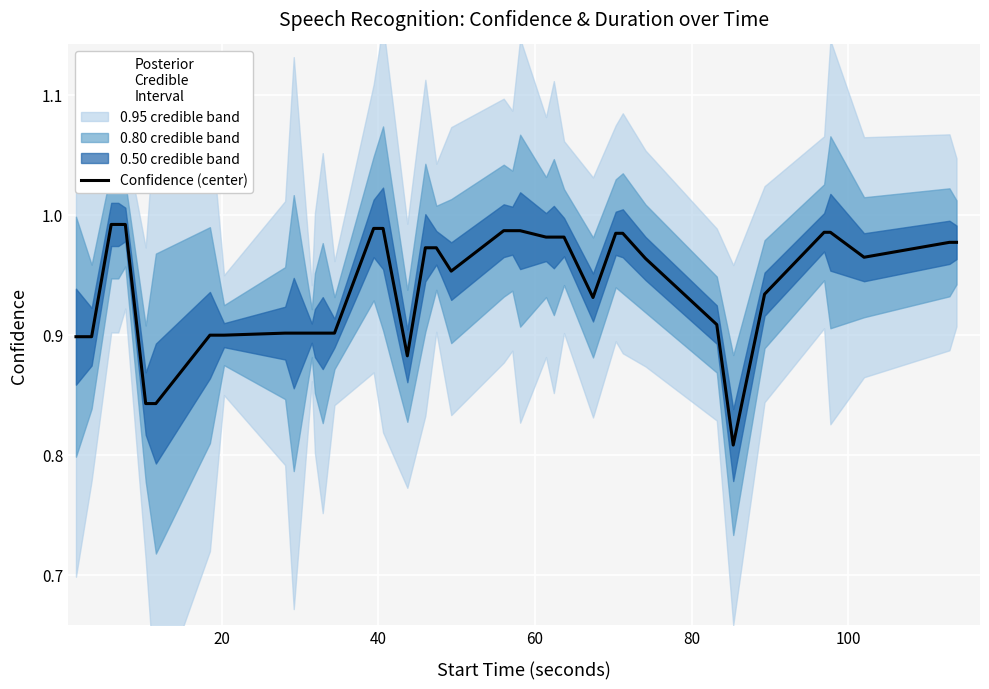

What is the value of the 27th point from the left?

1.0